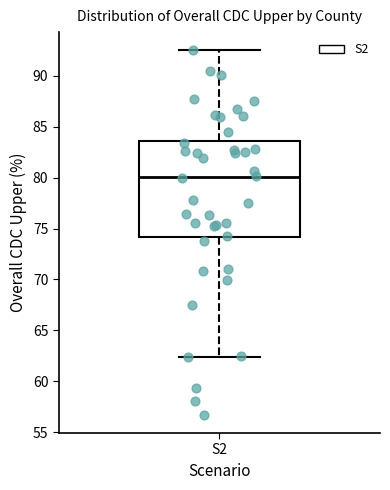

Transcribe this box plot: give where the median line is, the range the box spans, and where the two whiskers end, as read against the y-axis. The values are not printed on the chart, so give them approximately, as read against the axis.

median 80.0, box 74.0 to 83.5, whiskers 62.5 to 92.5